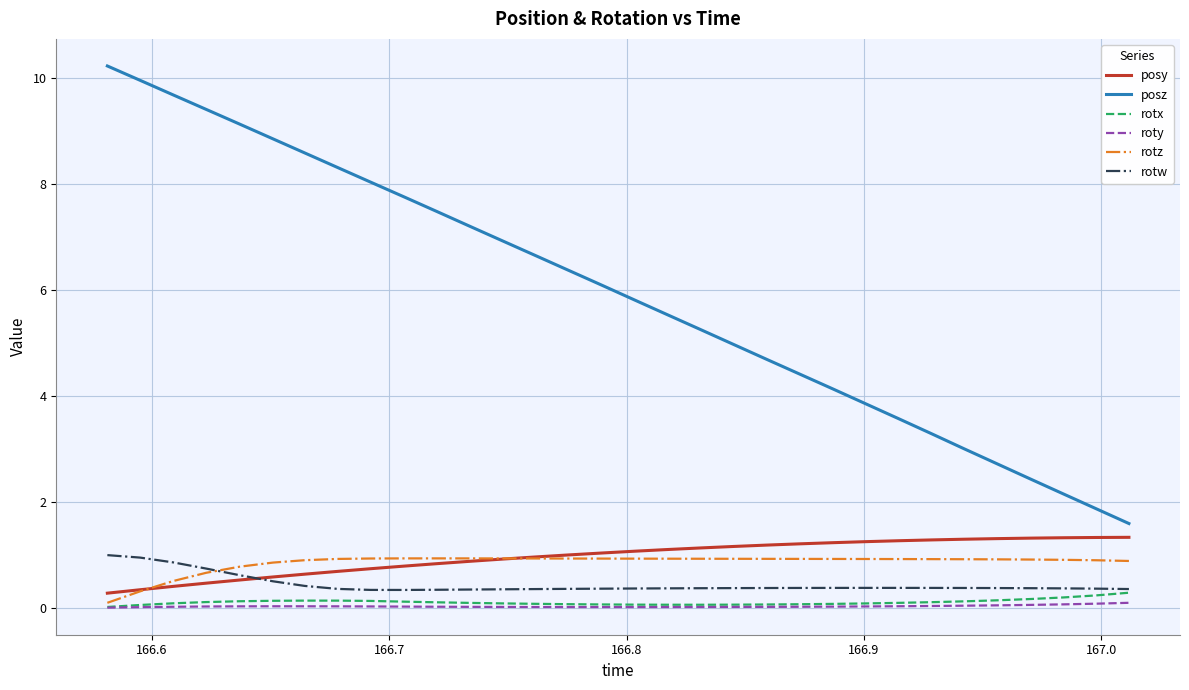

Which series has the largest range (max minus min)?

posz